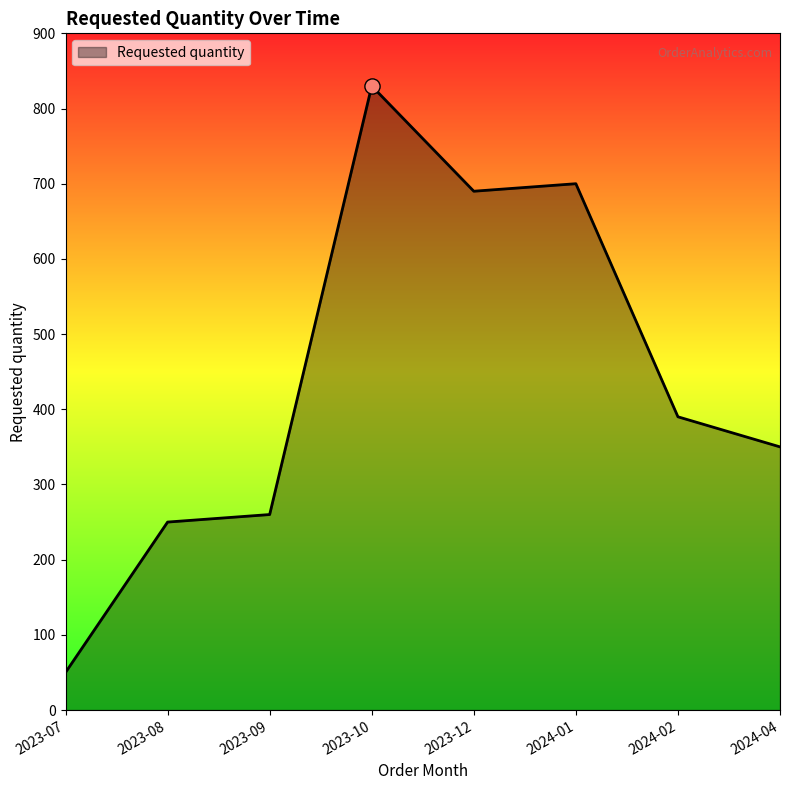

Approximately how many times larger is the value at 2024-02 compared to 2023-10?

0.5